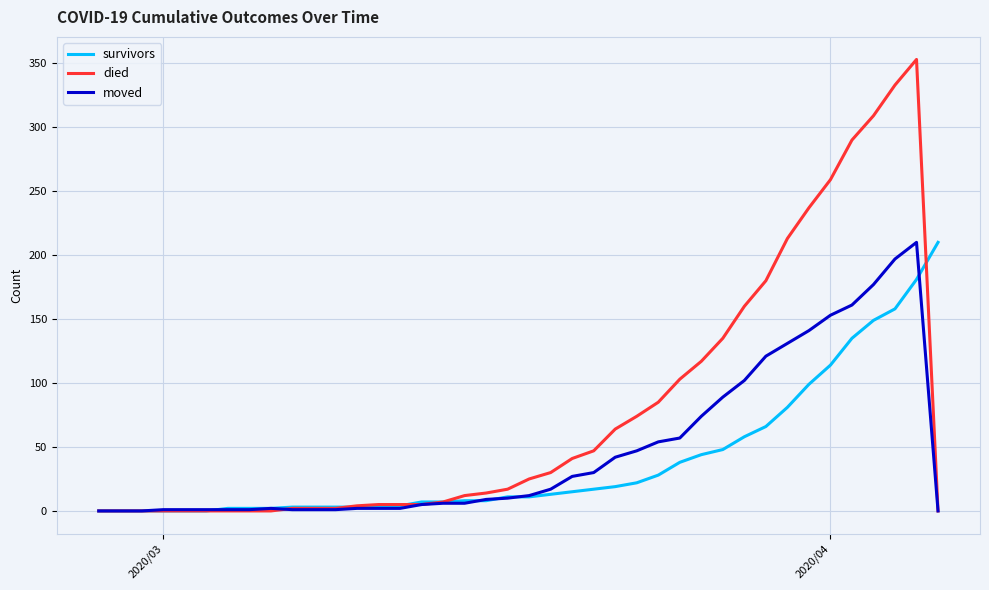

Which series has the largest total across all categories?

died